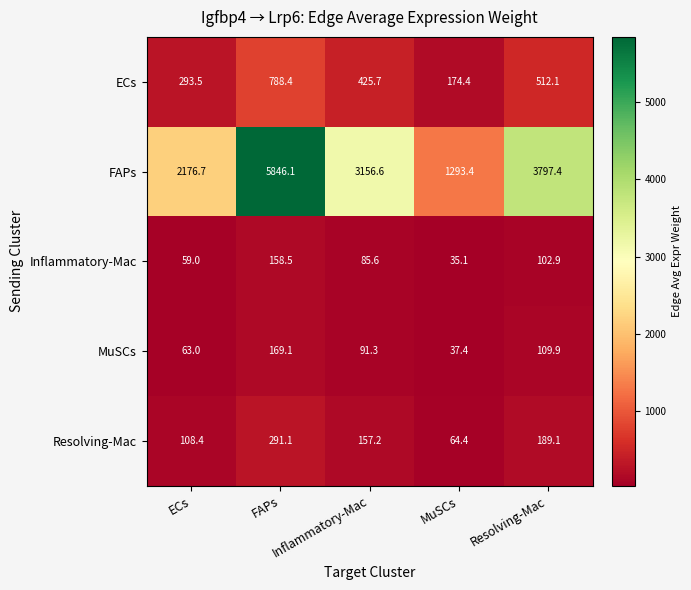

At how many categories does at least one series exceed 1689?

4